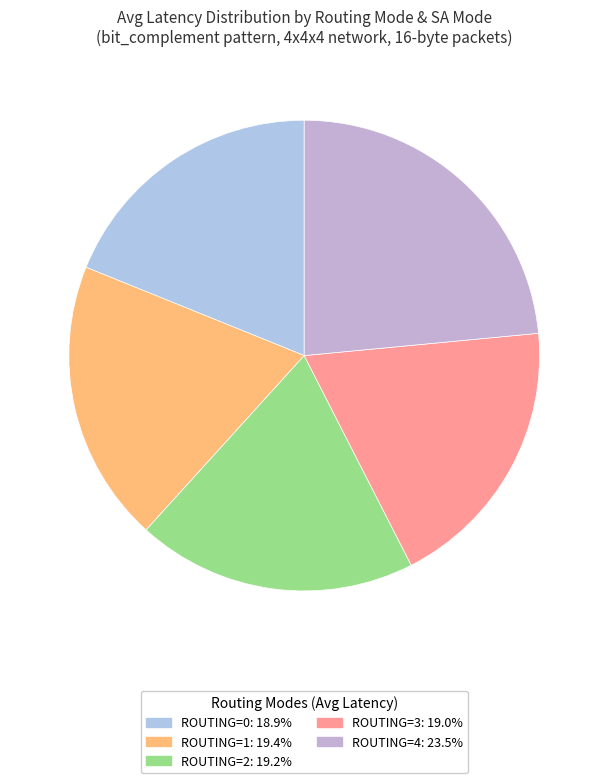

Does any single category account for the majority?

No